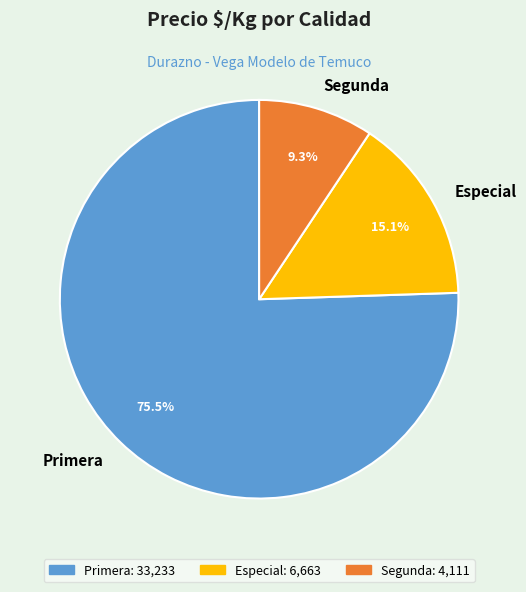

Is there a majority slice in this chart?

Yes